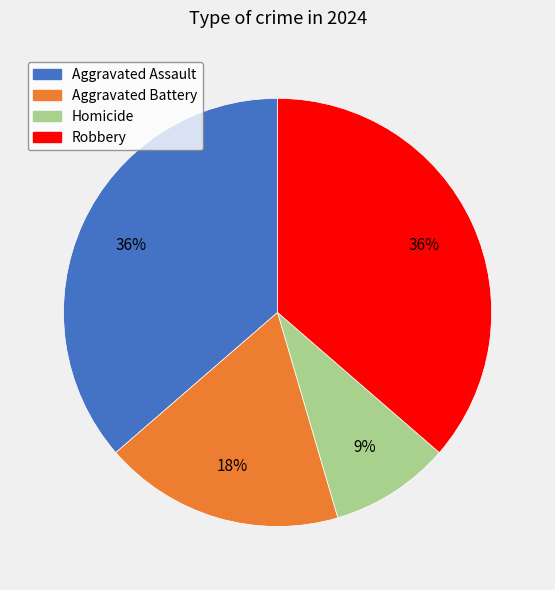

Count the number of slices in the pie.

4